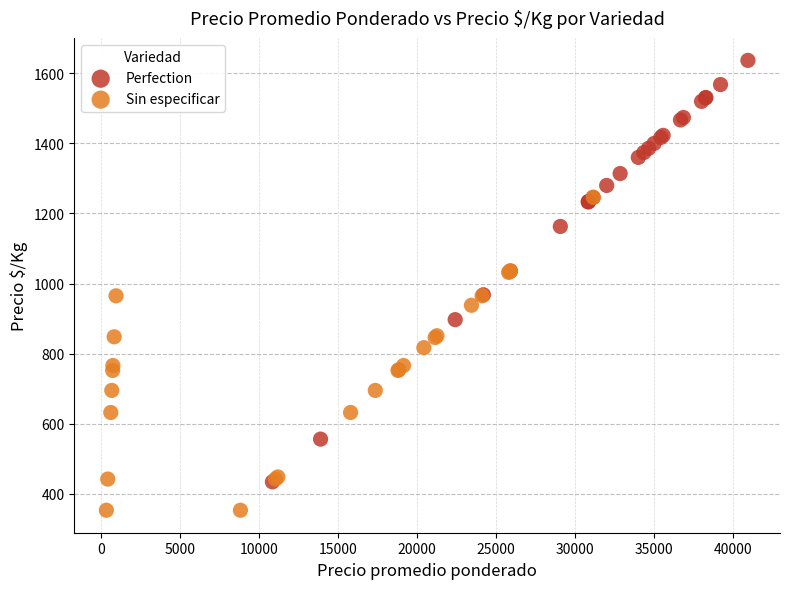

Which series has the largest Y range (max minus min)?

Perfection